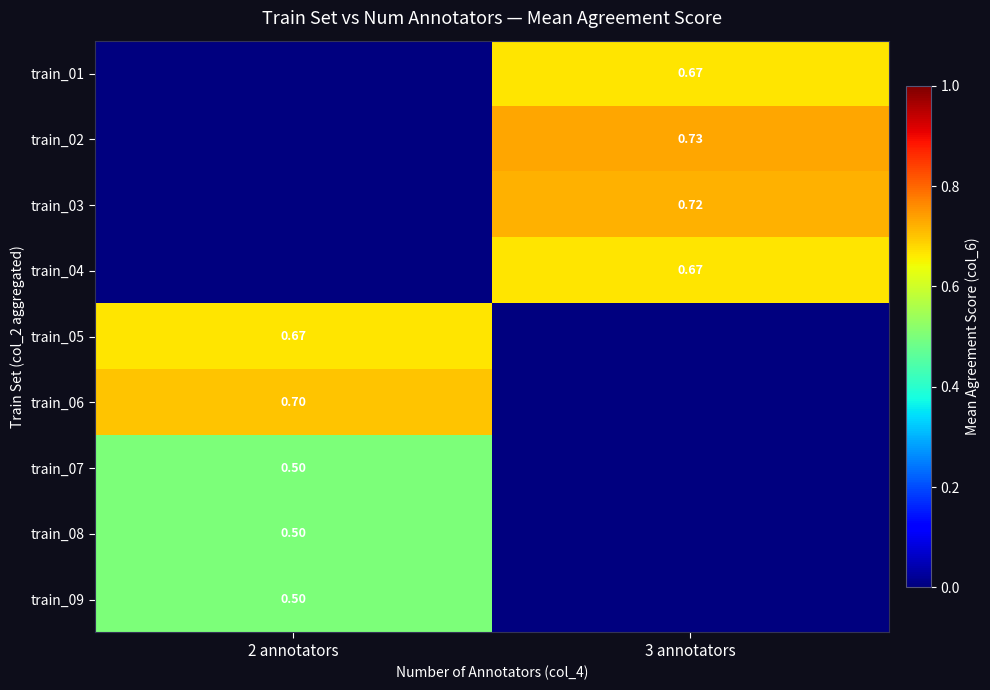

List the series in order of their peak value, highest first.

train_02, train_03, train_06, train_01, train_04, train_05, train_07, train_08, train_09